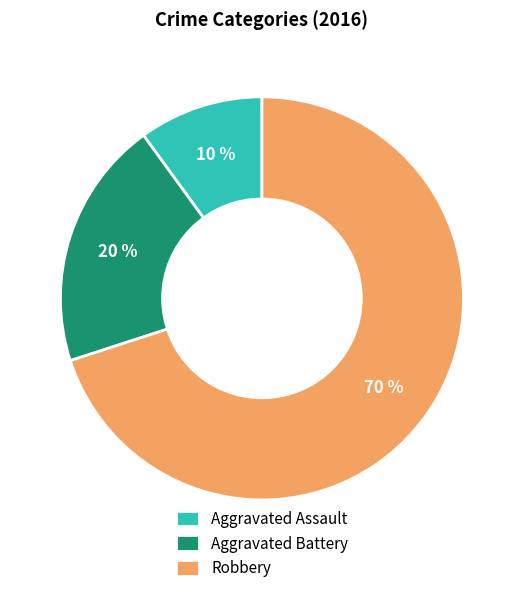

Do Robbery and Aggravated Battery together represent more than half of the pie?

Yes